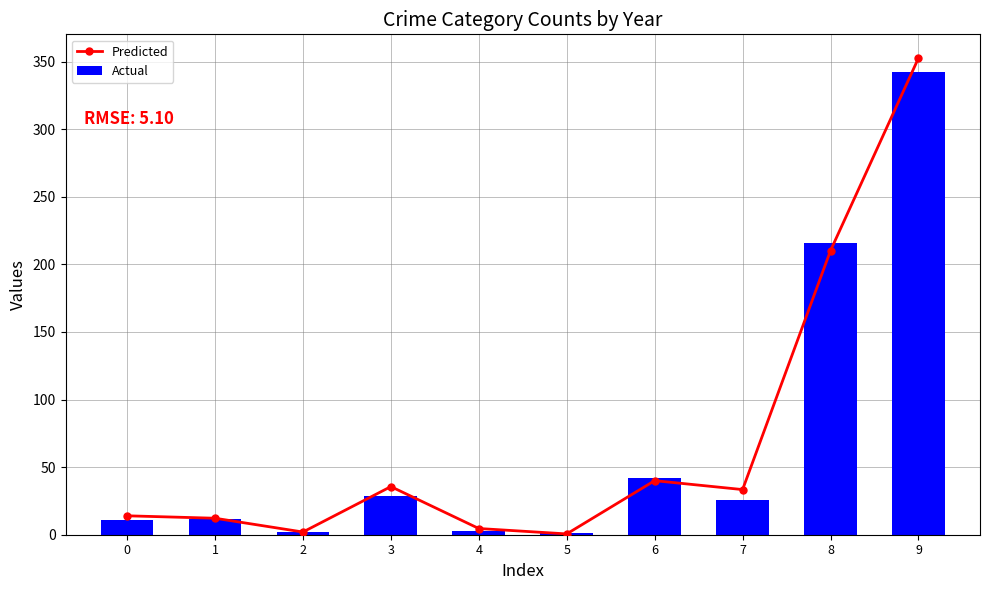

Reading left to right, extract all data points from this chart.

Predicted: 0=14.0	1=12.2	2=2.0	3=35.6	4=4.6	5=0.6	6=40.0	7=33.4	8=210.2	9=352.6
Actual: 0=11.0	1=12.0	2=2.0	3=29.0	4=3.0	5=1.0	6=42.0	7=26.0	8=216.0	9=342.0